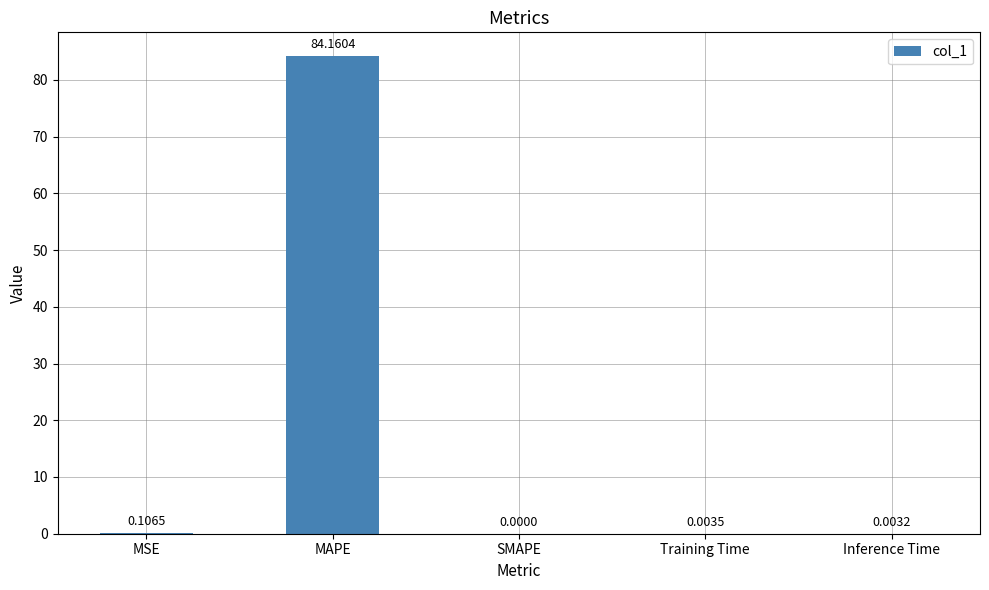

What is the sum of all values?

84.3